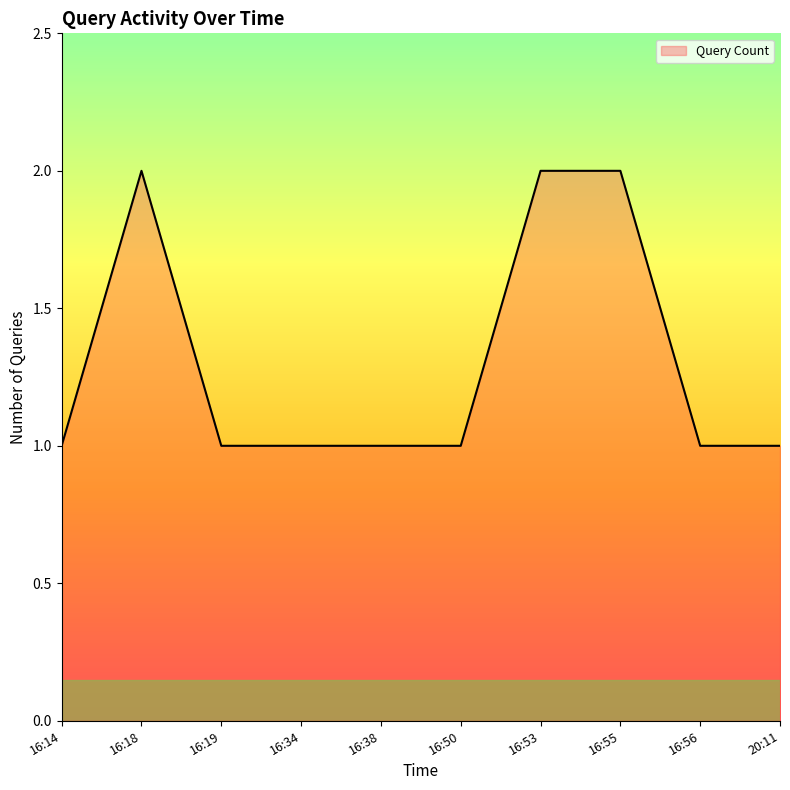

What position from the left is 16:19?

3